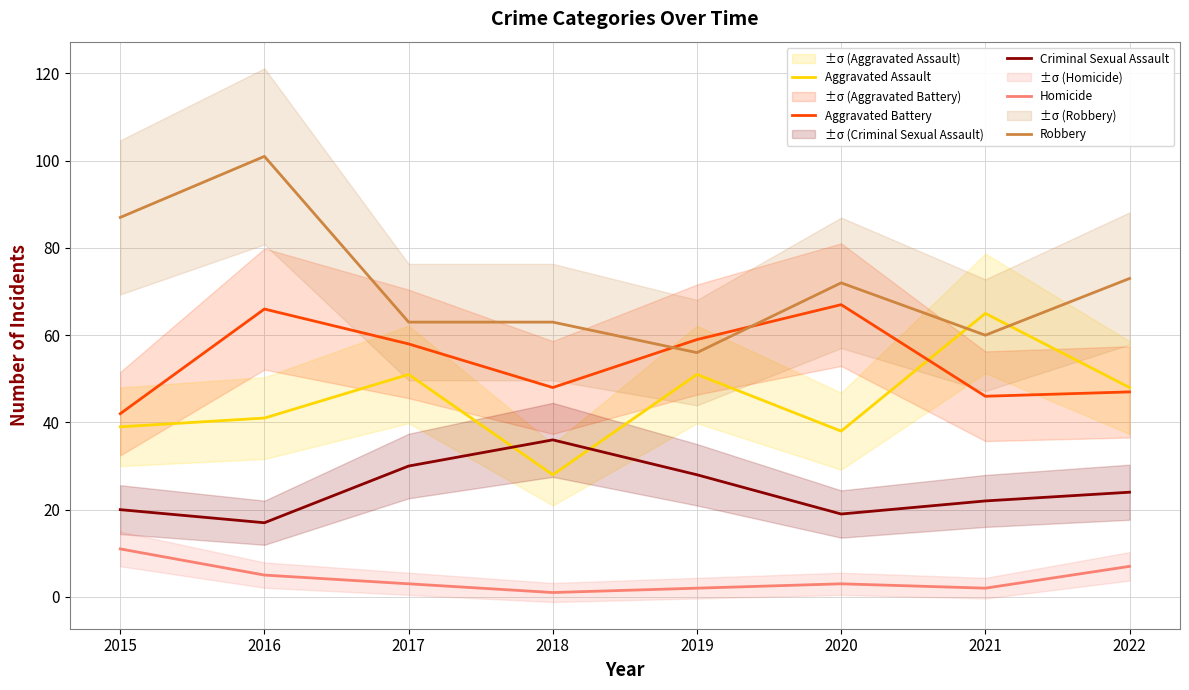

Where is the first local minimum for Aggravated Battery?

2018